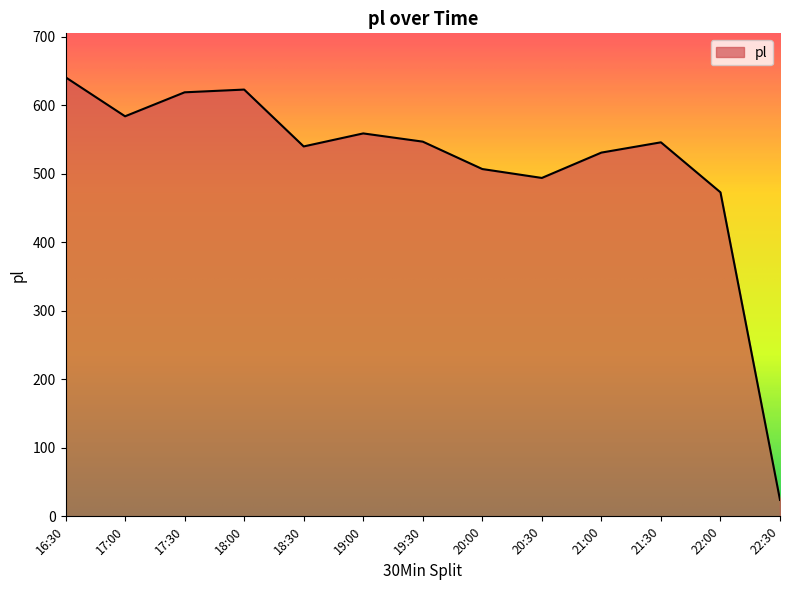

Which has a higher value, 22:30 or 20:30?

20:30